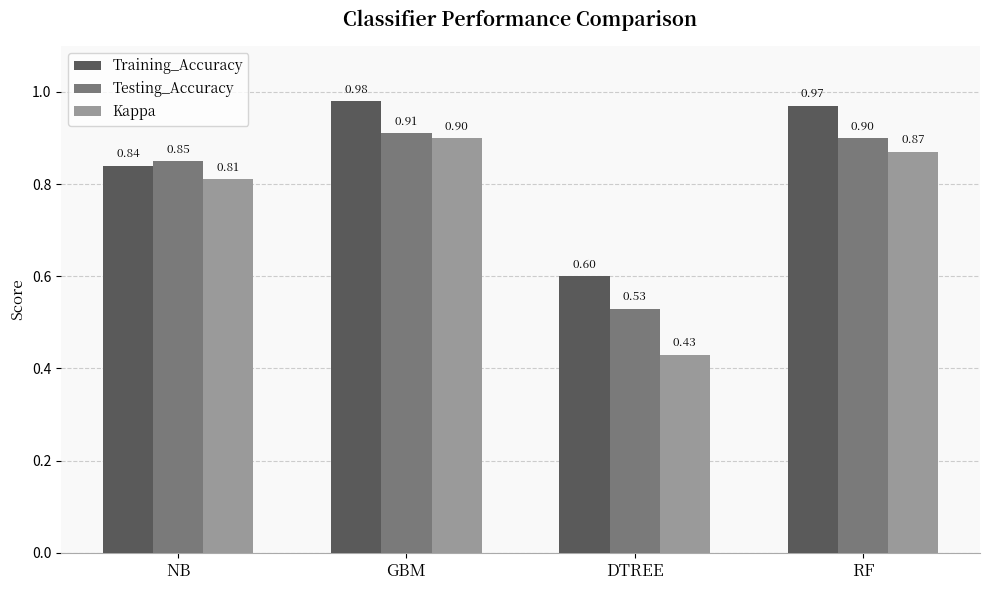

What are all the series names shown in the legend?

Training_Accuracy, Testing_Accuracy, Kappa